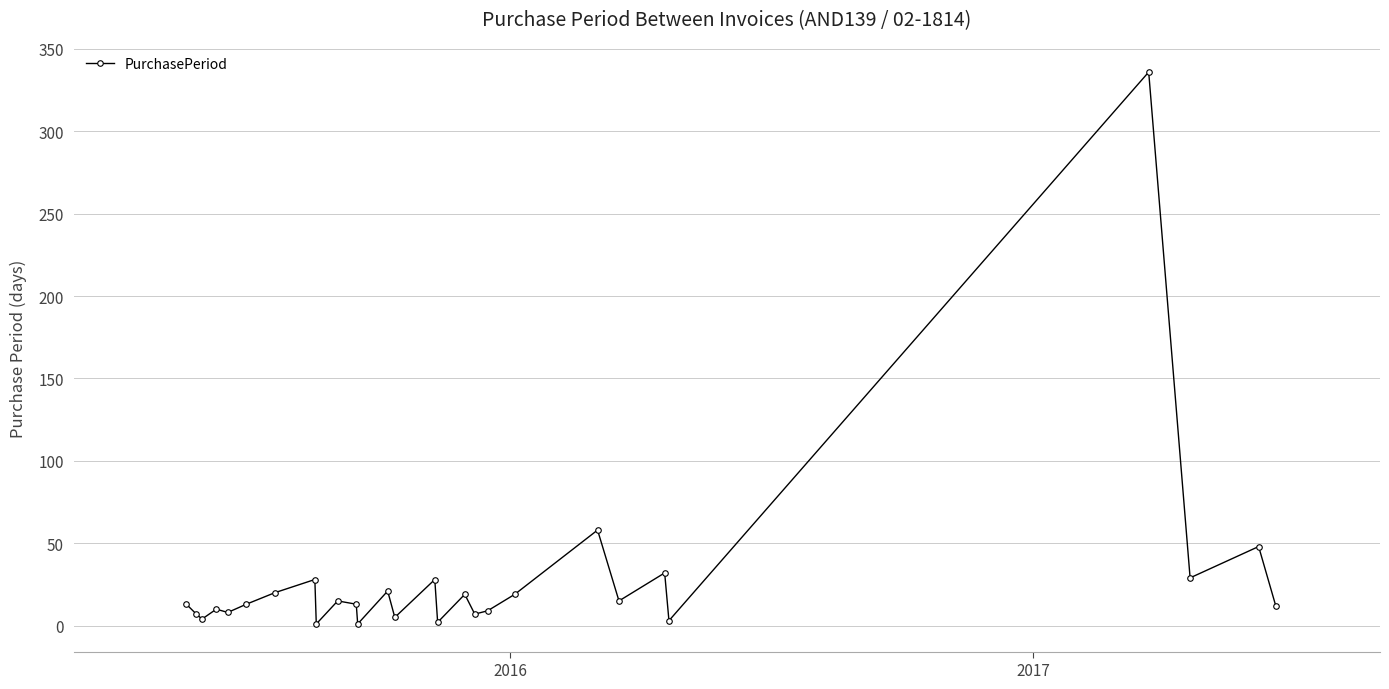

What is the difference between the second highest and minimum values?

57